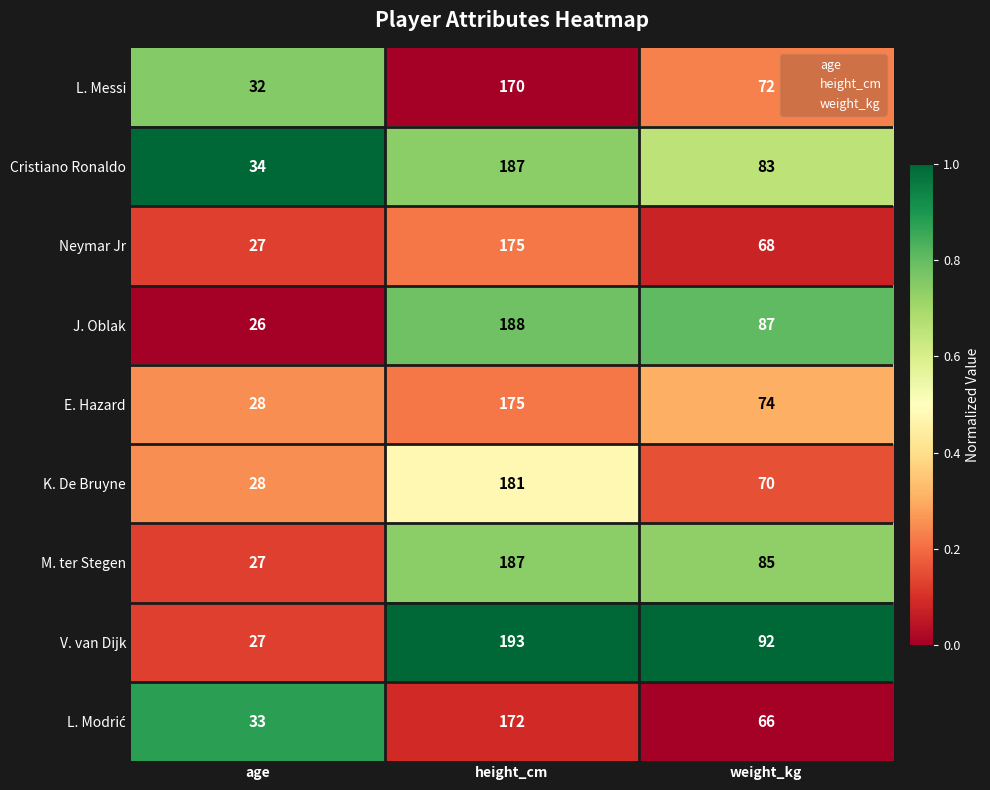

Rank the categories by Neymar Jr value from lowest to highest.

age, weight_kg, height_cm